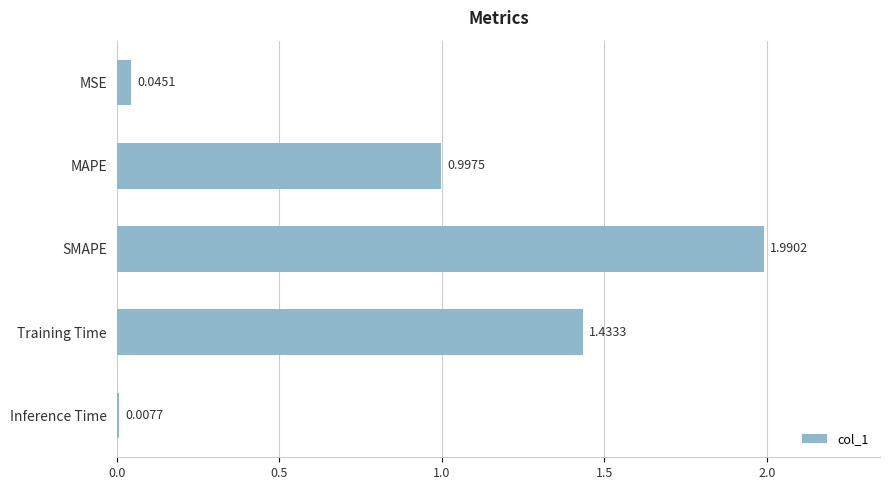

What is the label of the 3rd bar from the bottom?

SMAPE